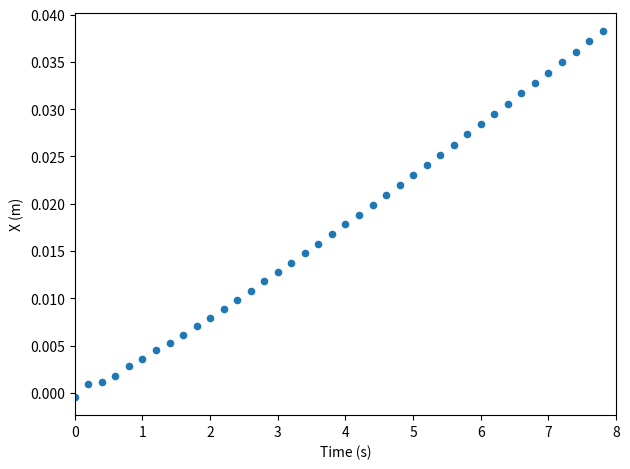

What is the range of X values (max minus min)?

7.8